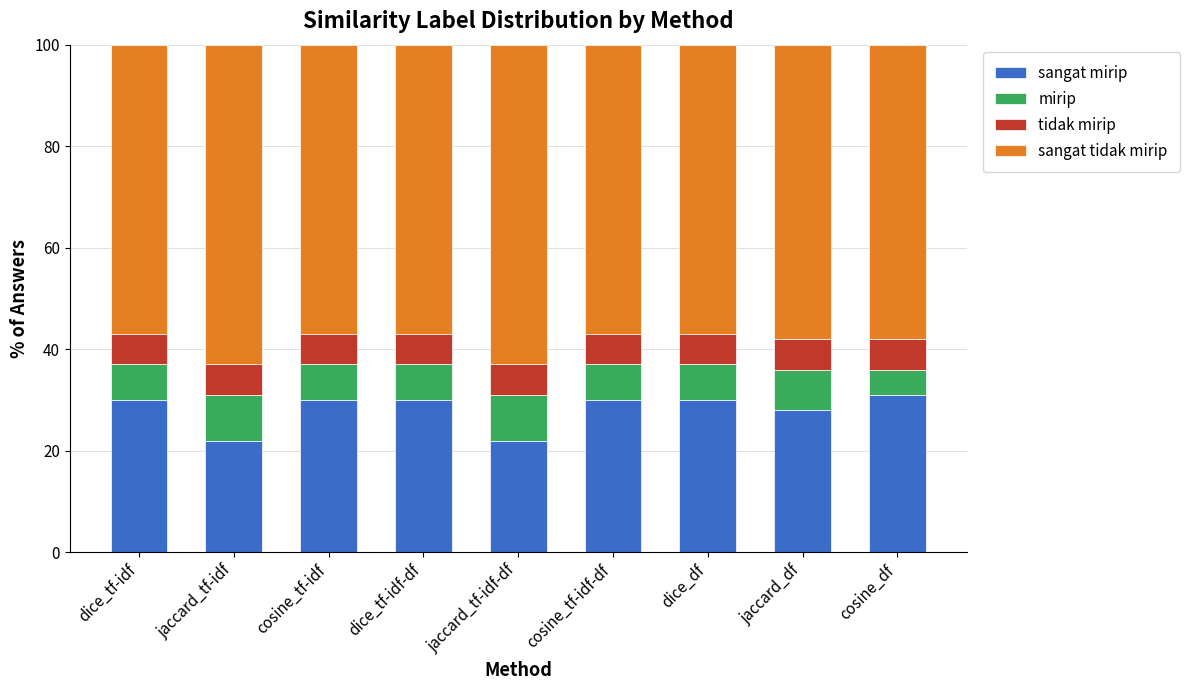

What is the total value across all series at cosine_tf-idf-df?

100.0